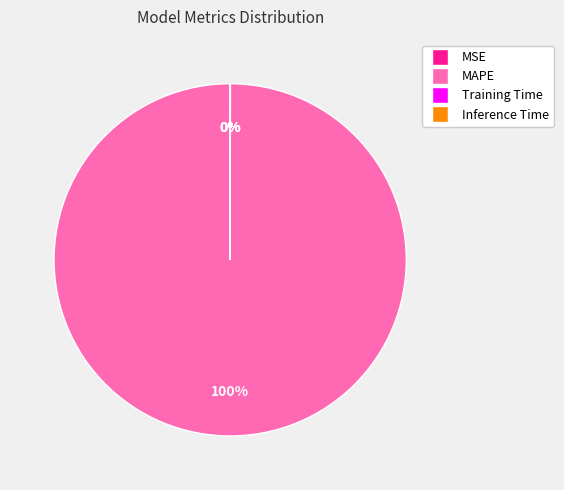

To the nearest percent, what is the difference between the largest and smallest slice percentages?

100%